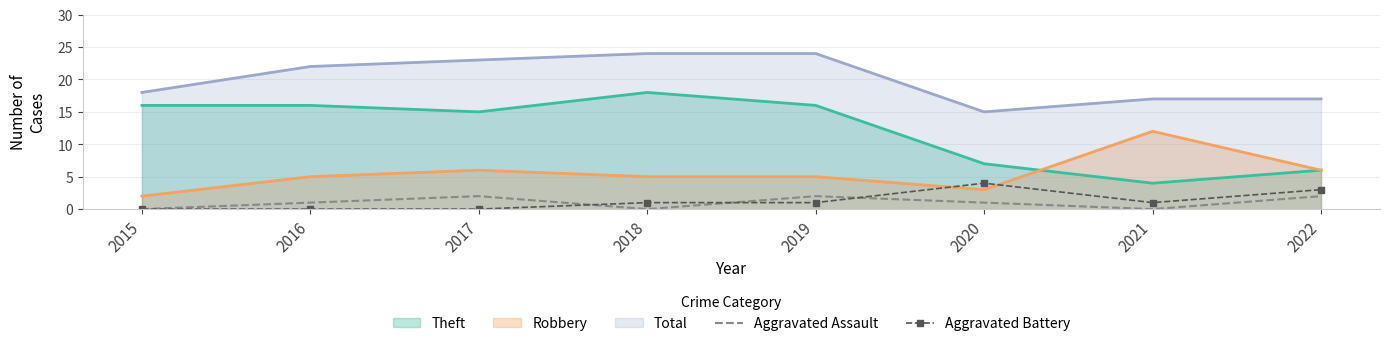

List the labels in order of Aggravated Battery value, largest first.

2020, 2022, 2018, 2019, 2021, 2015, 2016, 2017